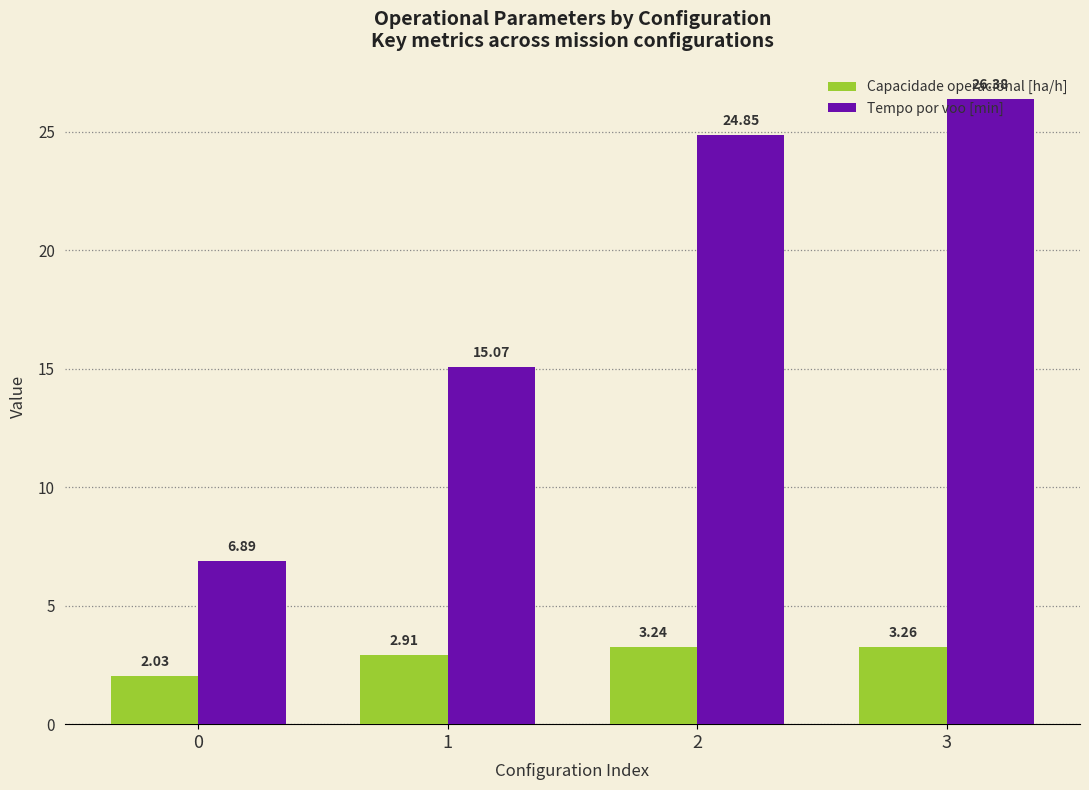

What is the total value across all series at 2?

28.1